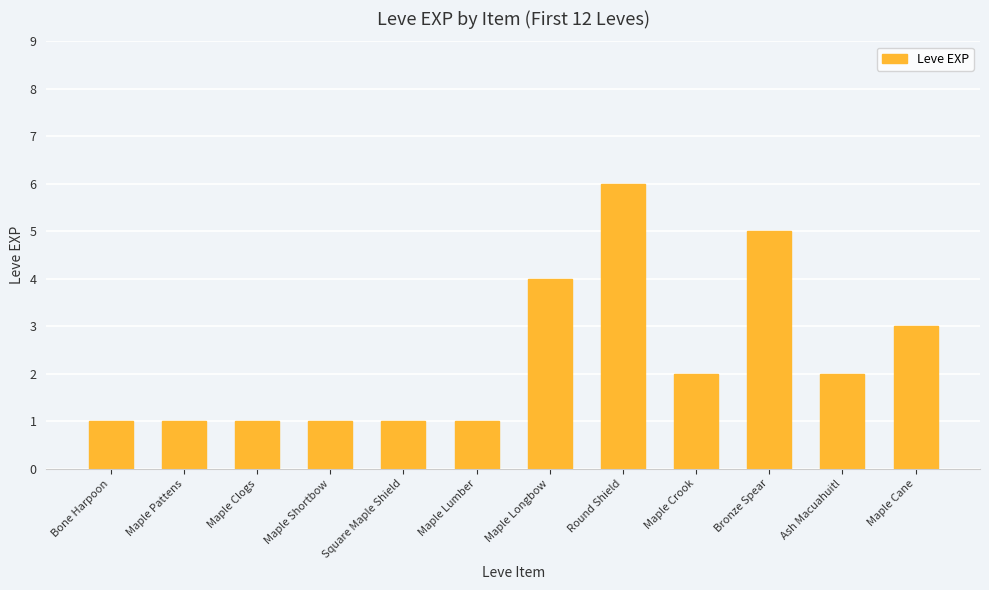

At which label does the data first exceed 2?

Maple Longbow